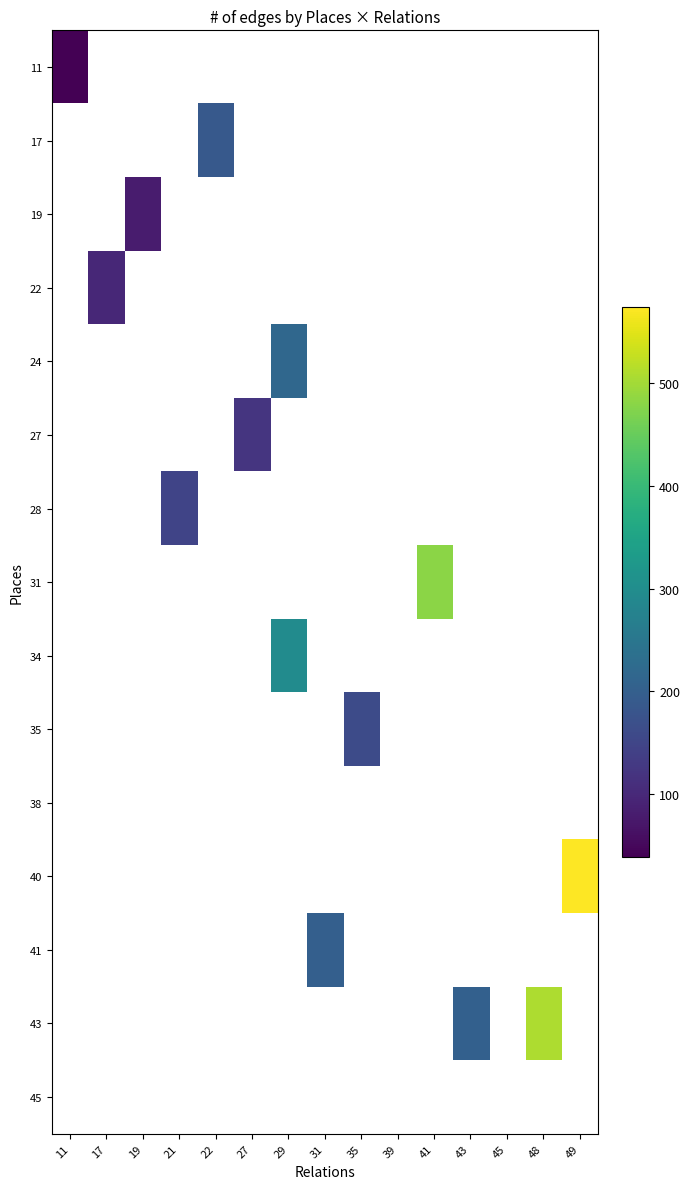

Which category has the highest value across all series?

49